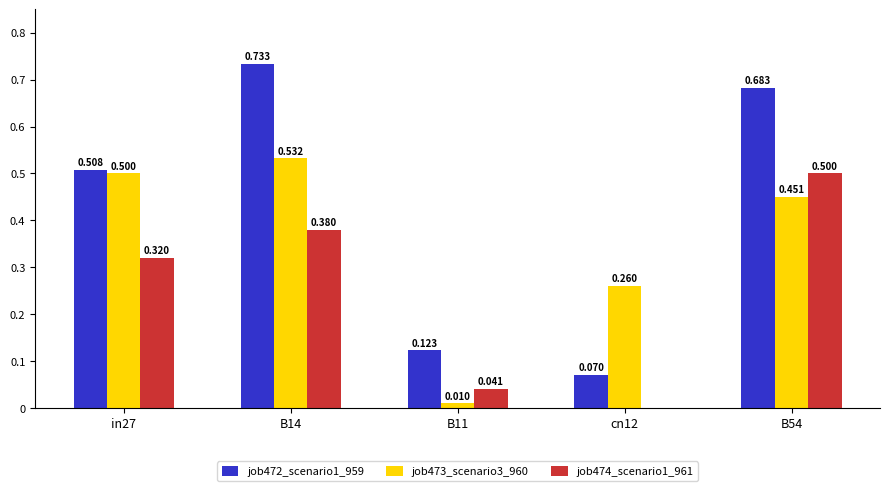

Is the value of job474_scenario1_961 at in27 greater than the value of job472_scenario1_959 at in27?

No